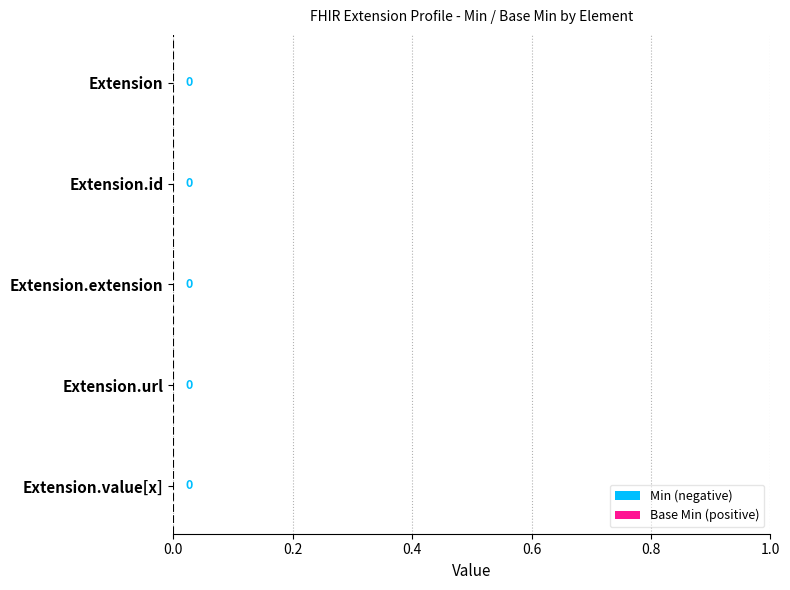

Is the value of Base Min at Extension greater than the value of Min at Extension.url?

No